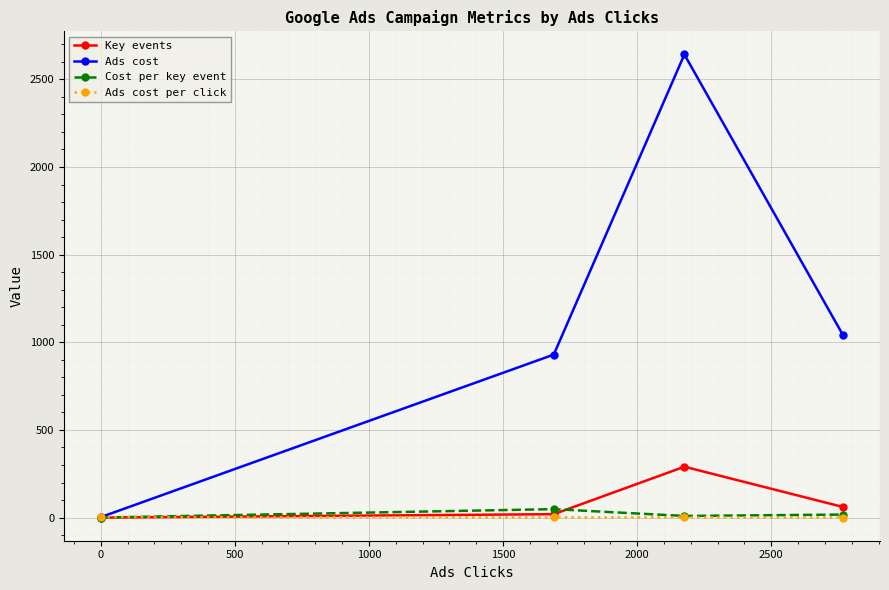

True or false: Ads cost per click has more than 1 interior local peaks.

False